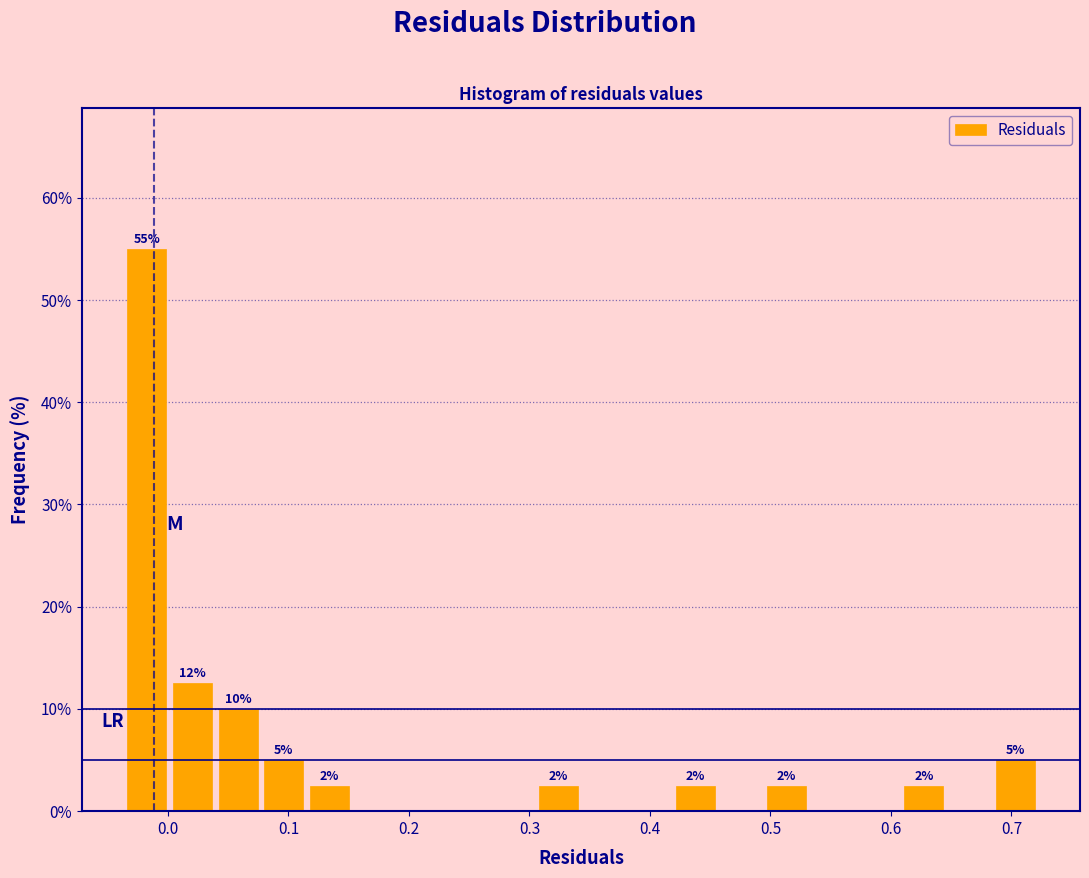

Around what value on the x-axis is the tallest bar? Give the approximate position of its centre, as read against the axis.

-0.02